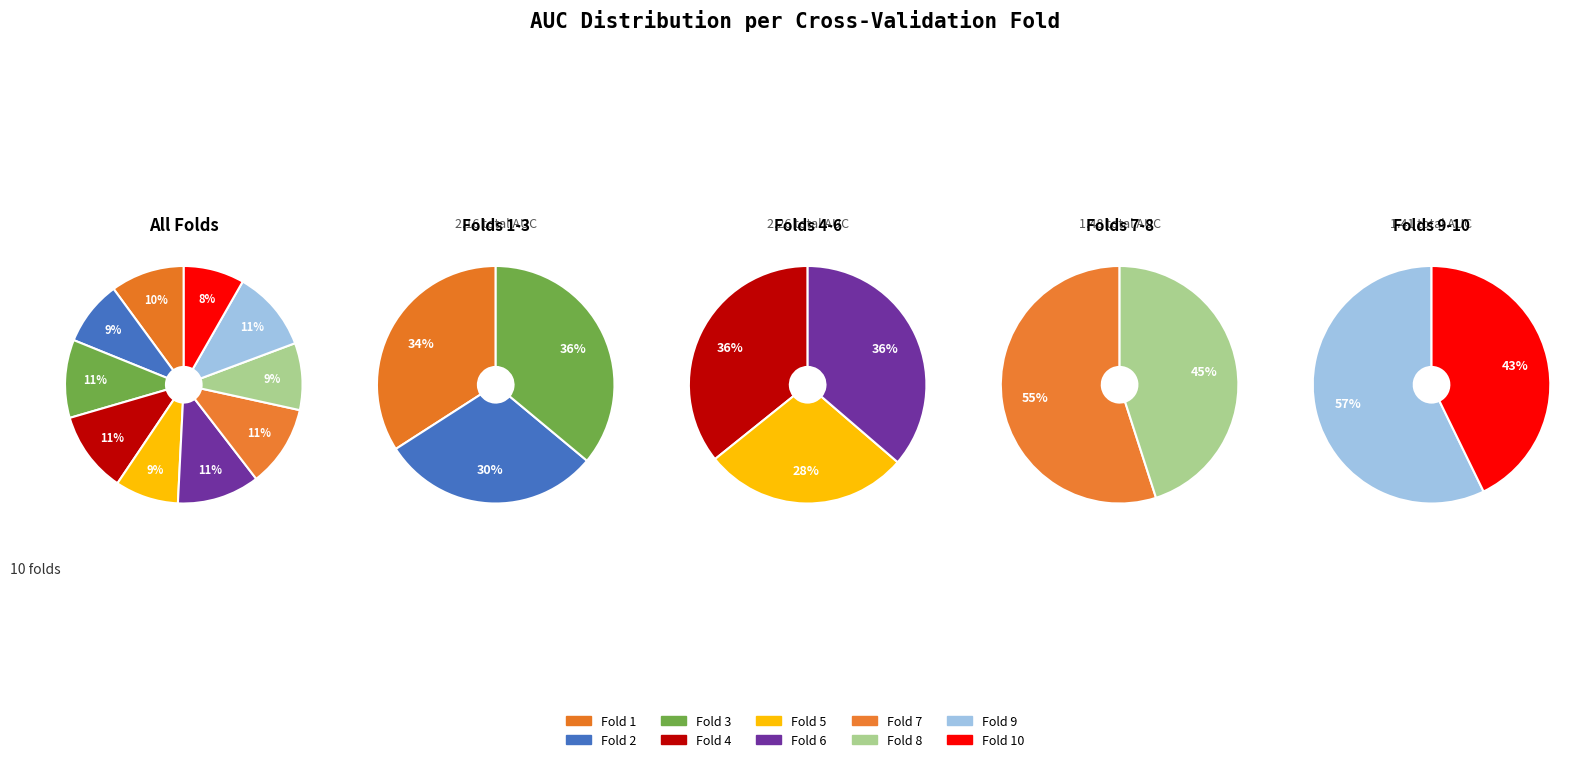

Do Fold 9 and Fold 4 together represent more than half of the pie?

No